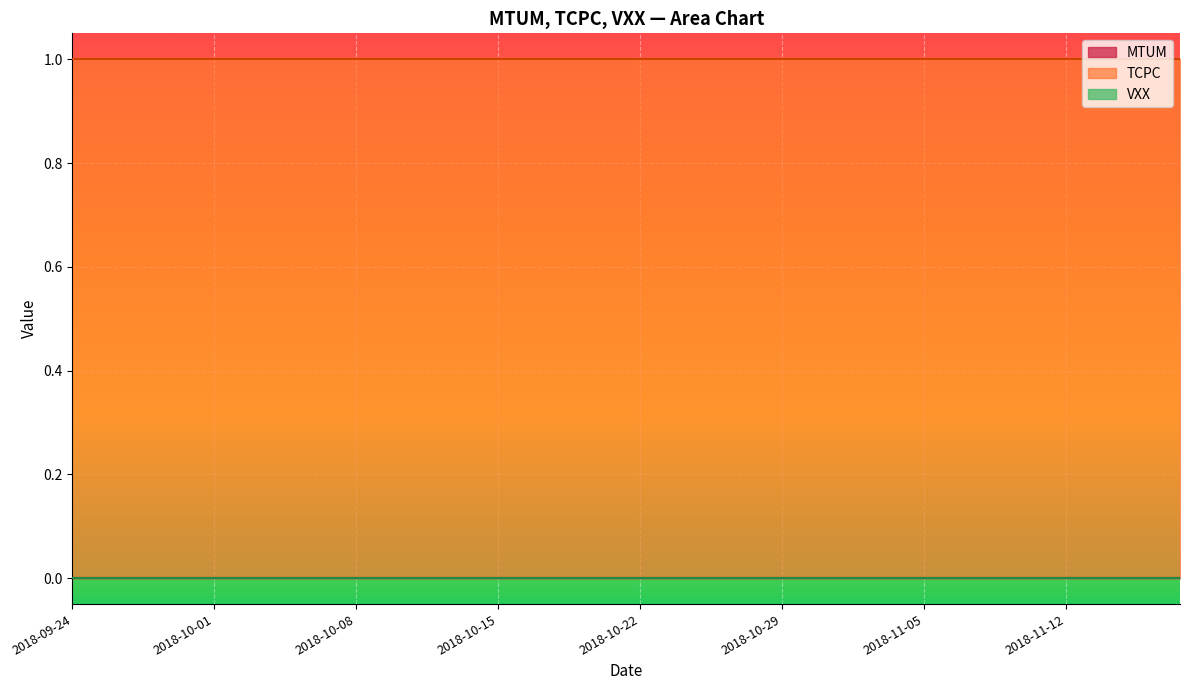

At 25, list the series in order from largest to smallest.

TCPC, MTUM, VXX